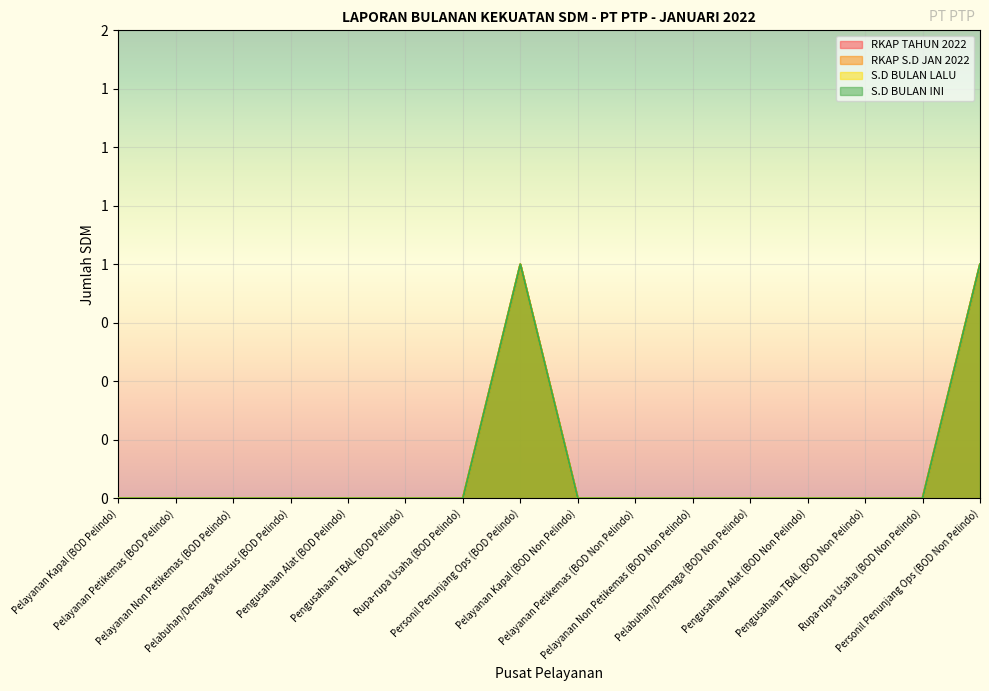

How many positive values does the RKAP TAHUN 2022 series have?

2